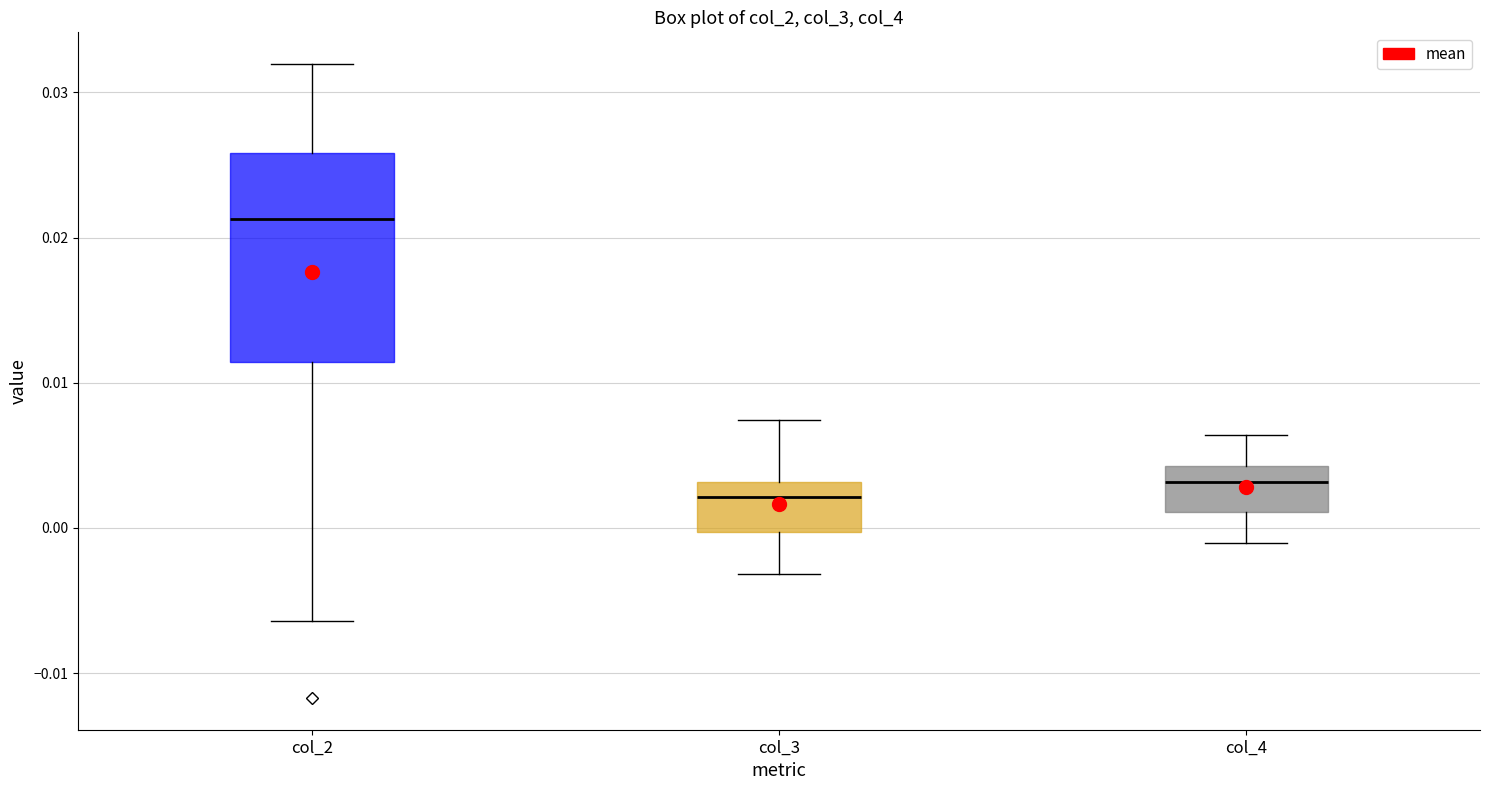

Reading left to right, read every box against the y-axis: the position of its median line, the range the box covers, and the ends of its whiskers. The values are not printed on the chart, so give them approximately, as read against the axis.

col_2: median 0.021, box 0.011 to 0.026, whiskers -0.006 to 0.032
col_3: median 0.002, box 0.000 to 0.003, whiskers -0.003 to 0.007
col_4: median 0.003, box 0.001 to 0.004, whiskers -0.001 to 0.006